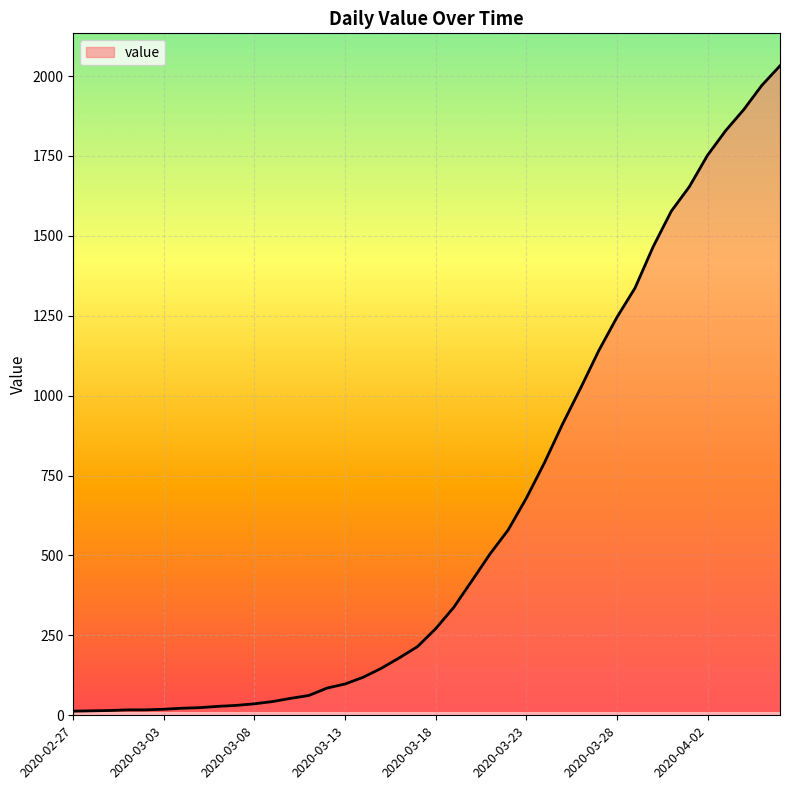

Does the chart have visible grid lines?

Yes